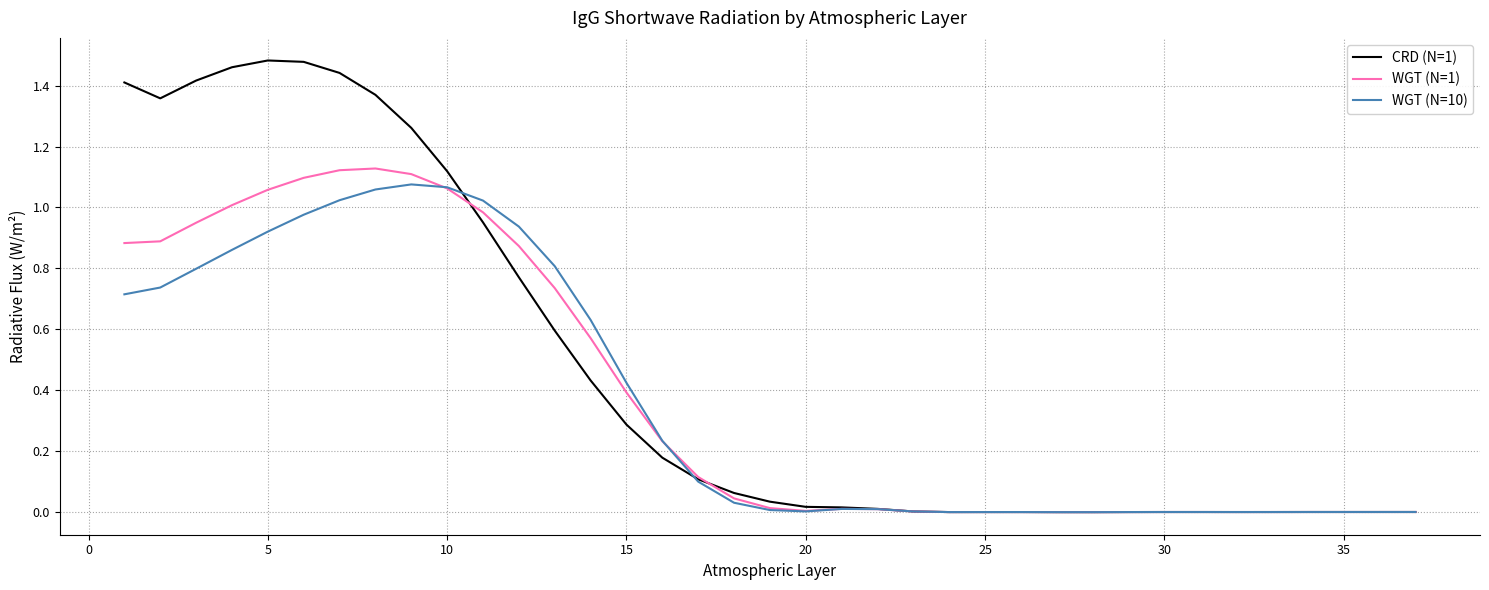

True or false: WGT (N=1) and CRD (N=1) cross at least once.

True